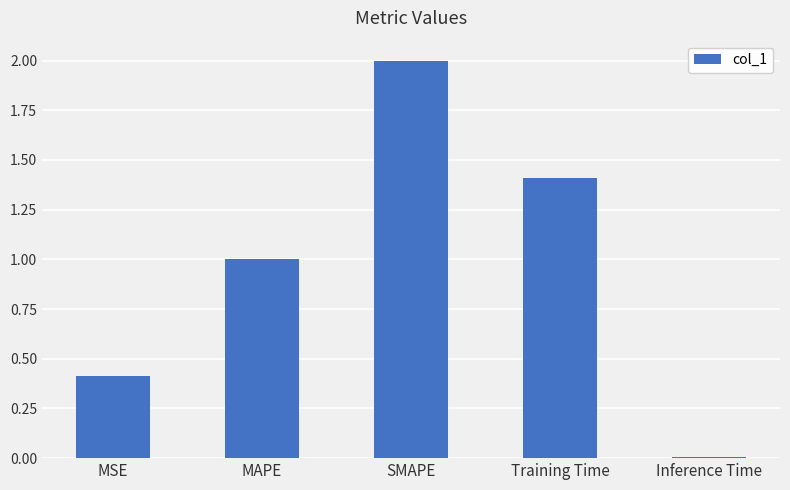

Are the bars horizontal?

No